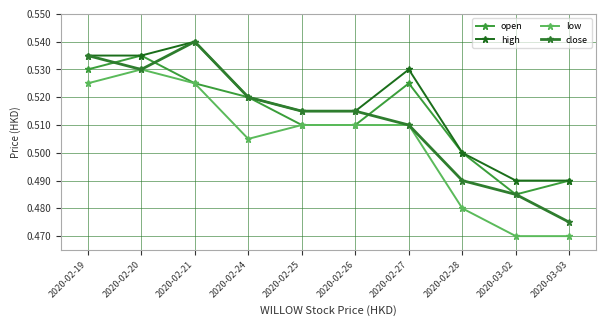

True or false: high and close intersect in this chart.

False